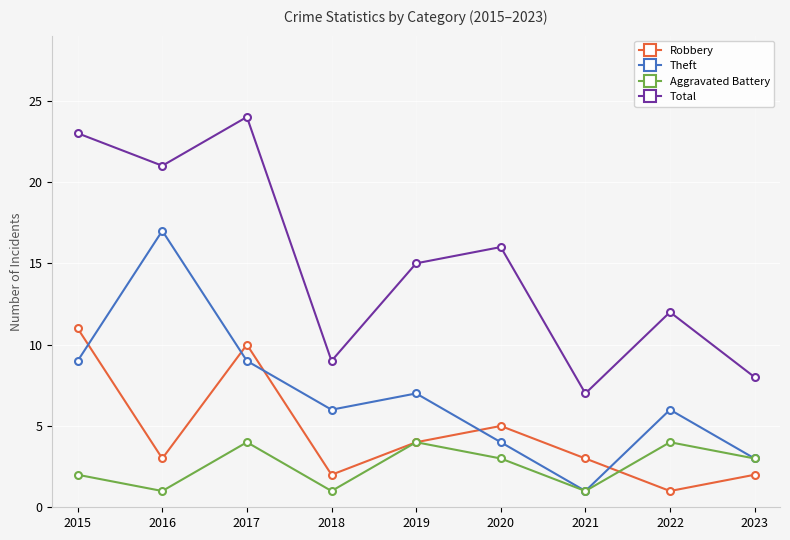

What is the minimum value shown in the chart?

1